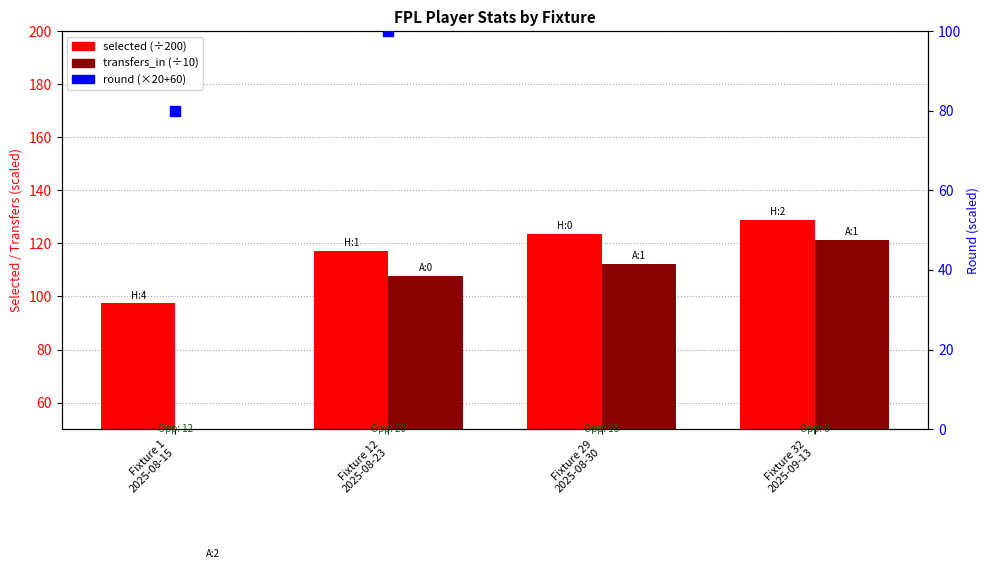

Which series has the largest total across all categories?

selected (÷200)